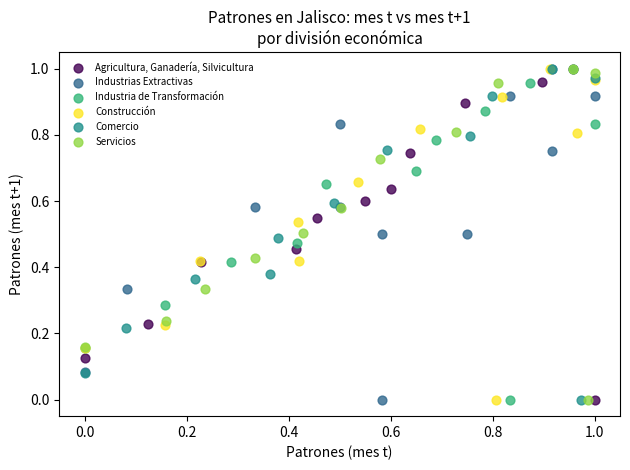

What are all the series names shown in the legend?

Agricultura, Ganadería, Silvicultura, Industrias Extractivas, Industria de Transformación, Construcción, Comercio, Servicios